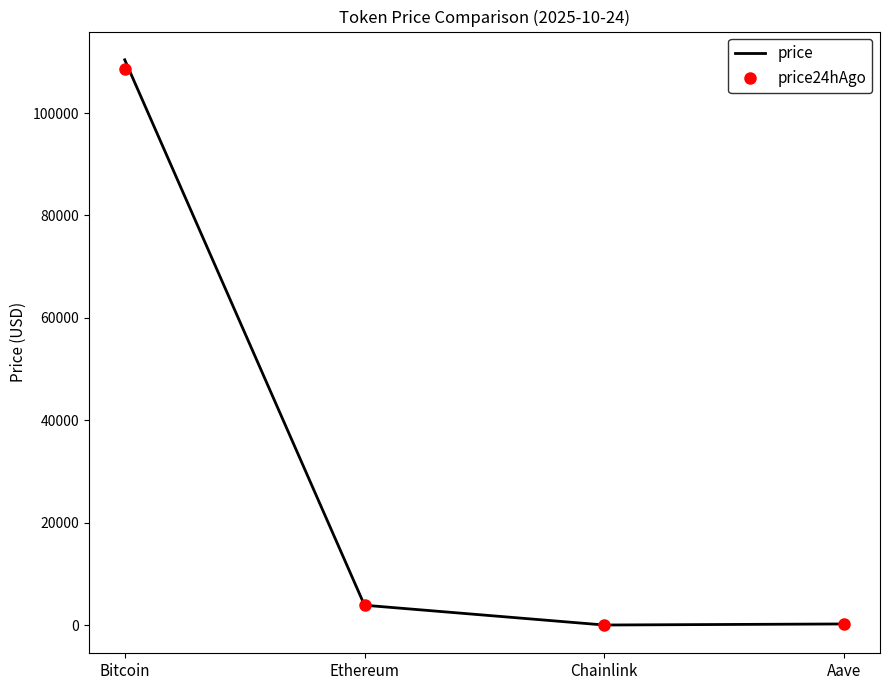

In price, how many points are lower than both neighbors (excluding endpoints)?

1